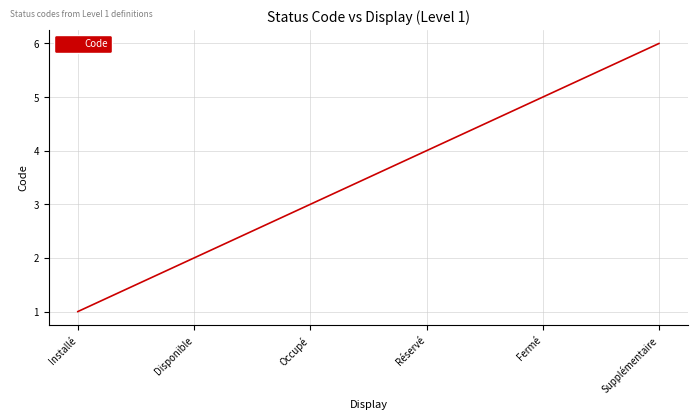

What is the approximate value at Occupé?

3